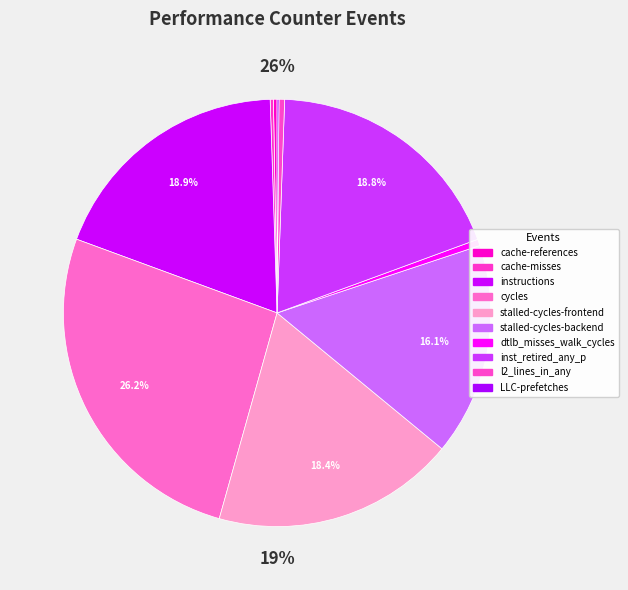

To the nearest percent, what is the difference between the inst_retired_any_p and cycles slice percentages?

7%